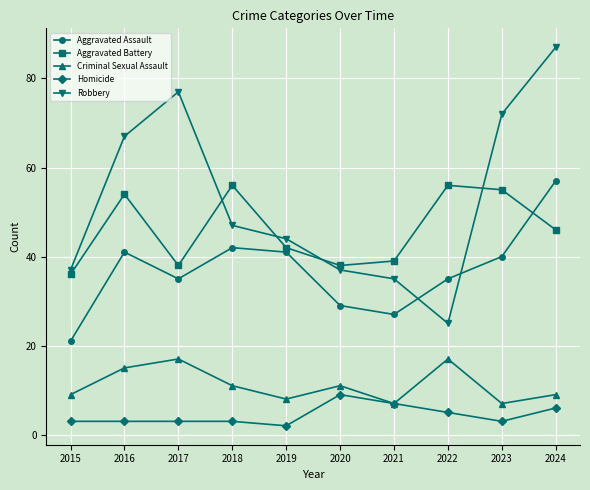

At which category does Aggravated Assault reach its first local peak?

2016